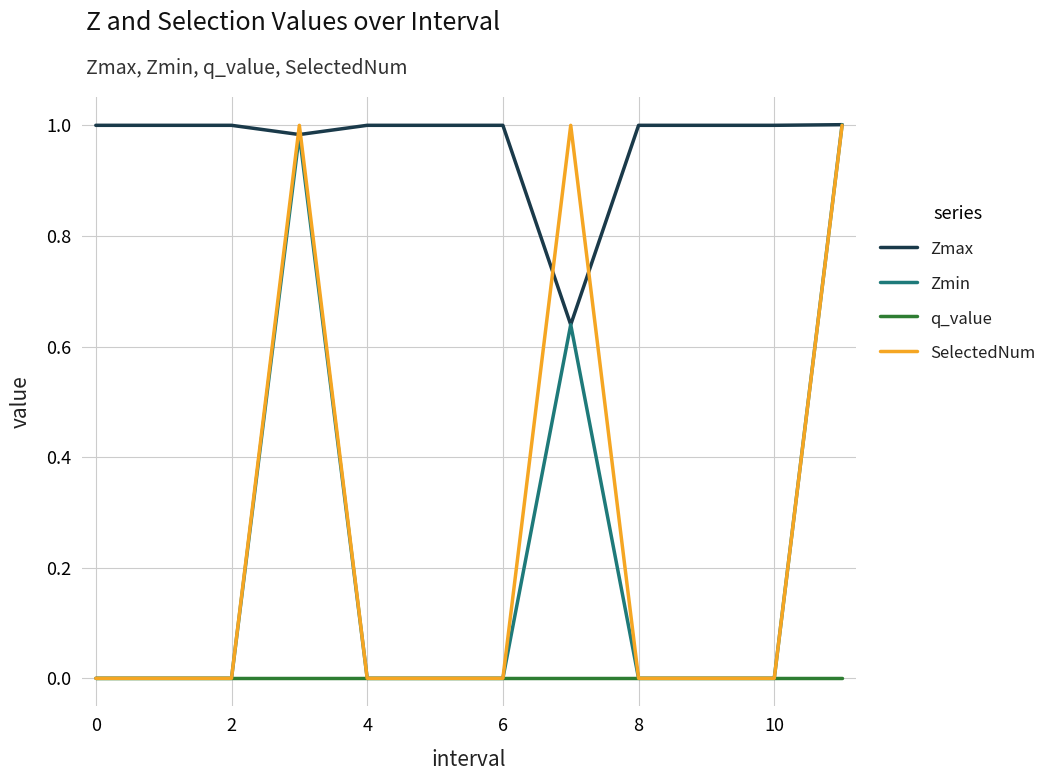

Which series has the largest total across all categories?

Zmax